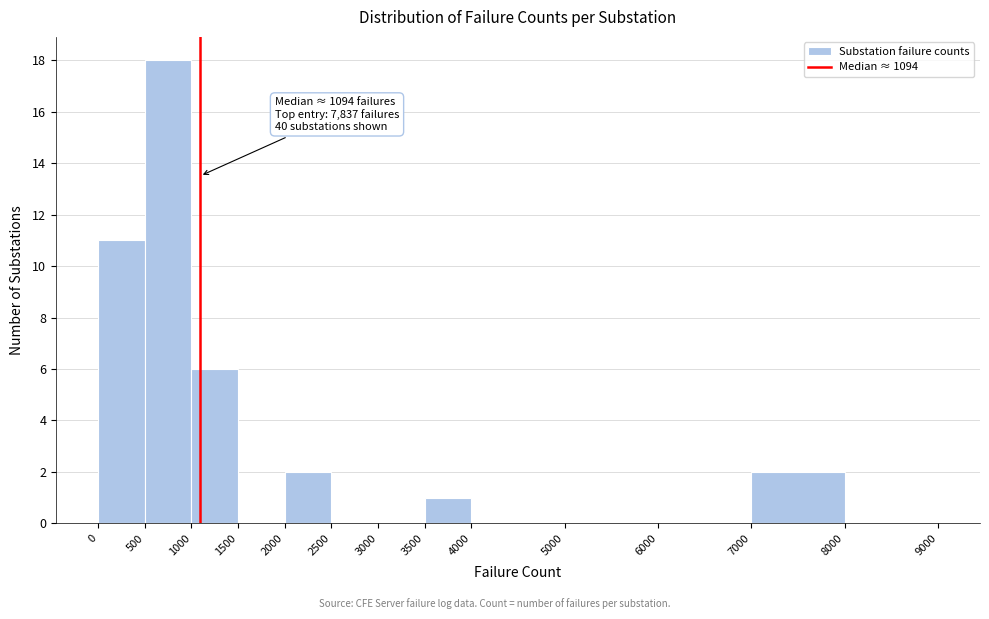

Which range on the x-axis has the tallest bar?

500 to 1000